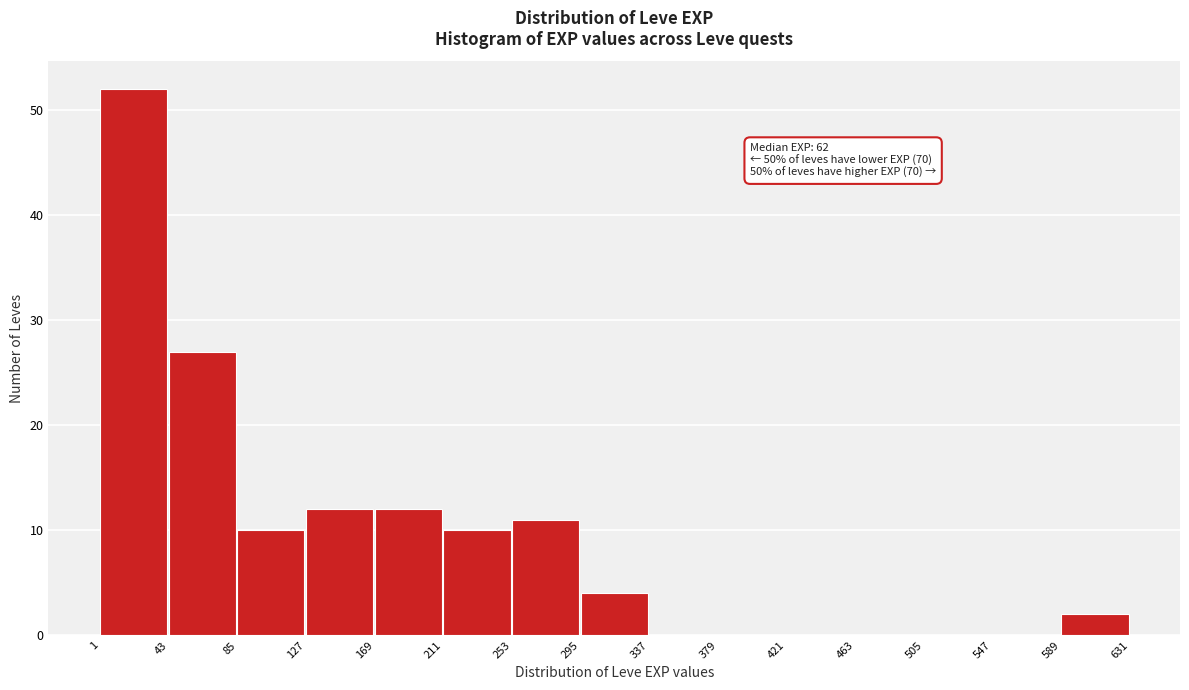

Which range on the x-axis has the tallest bar?

1 to 43